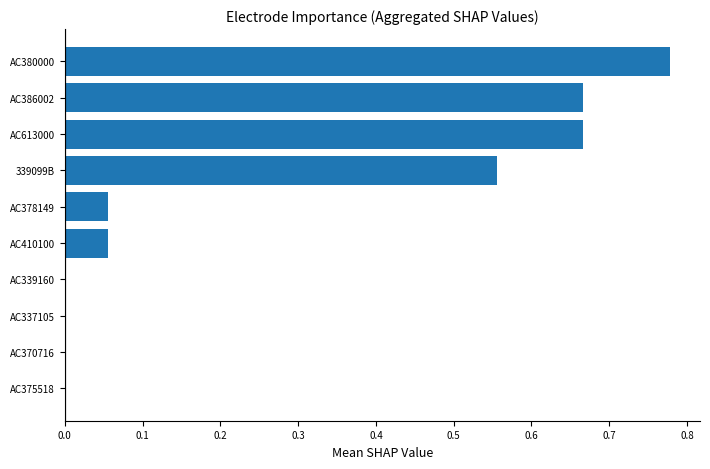

What is the change in value from AC370716 to AC613000?

+0.7